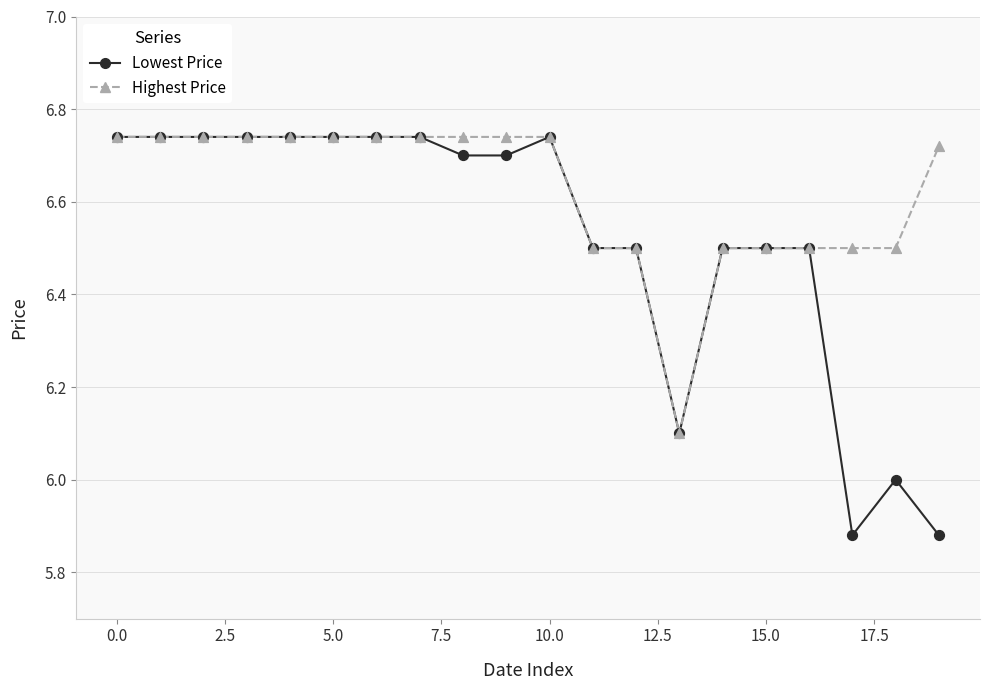

Which series has the largest Y range (max minus min)?

Lowest Price